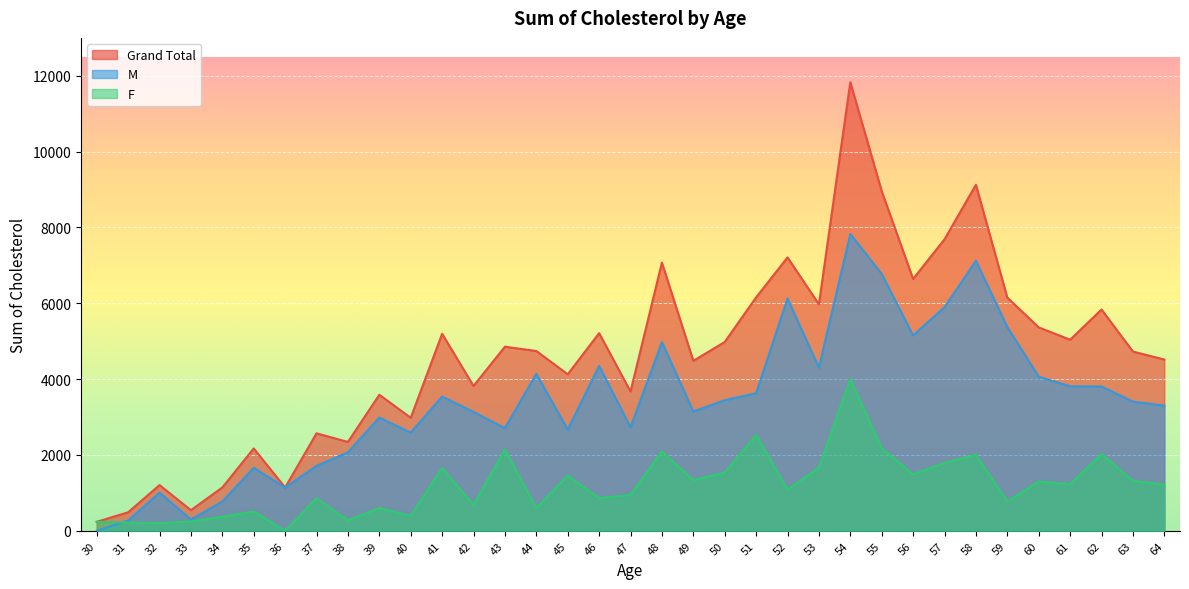

Which category has the lowest value in the M series?

30